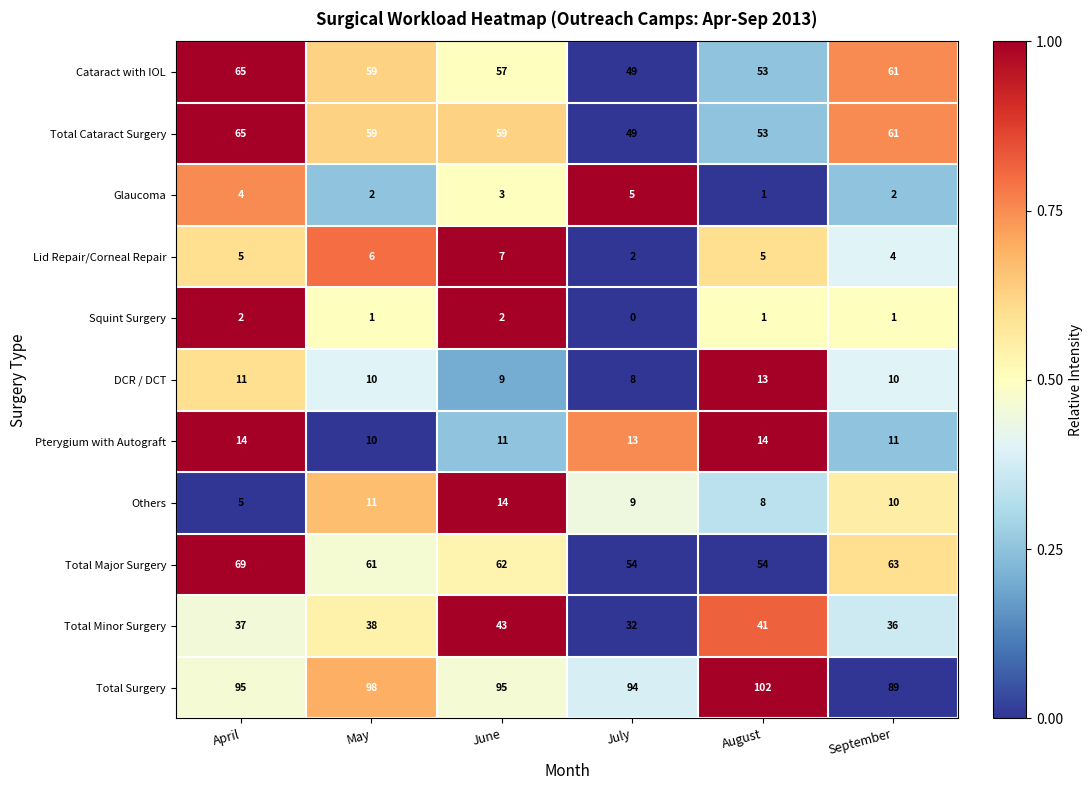

What is the maximum value for Others?

14